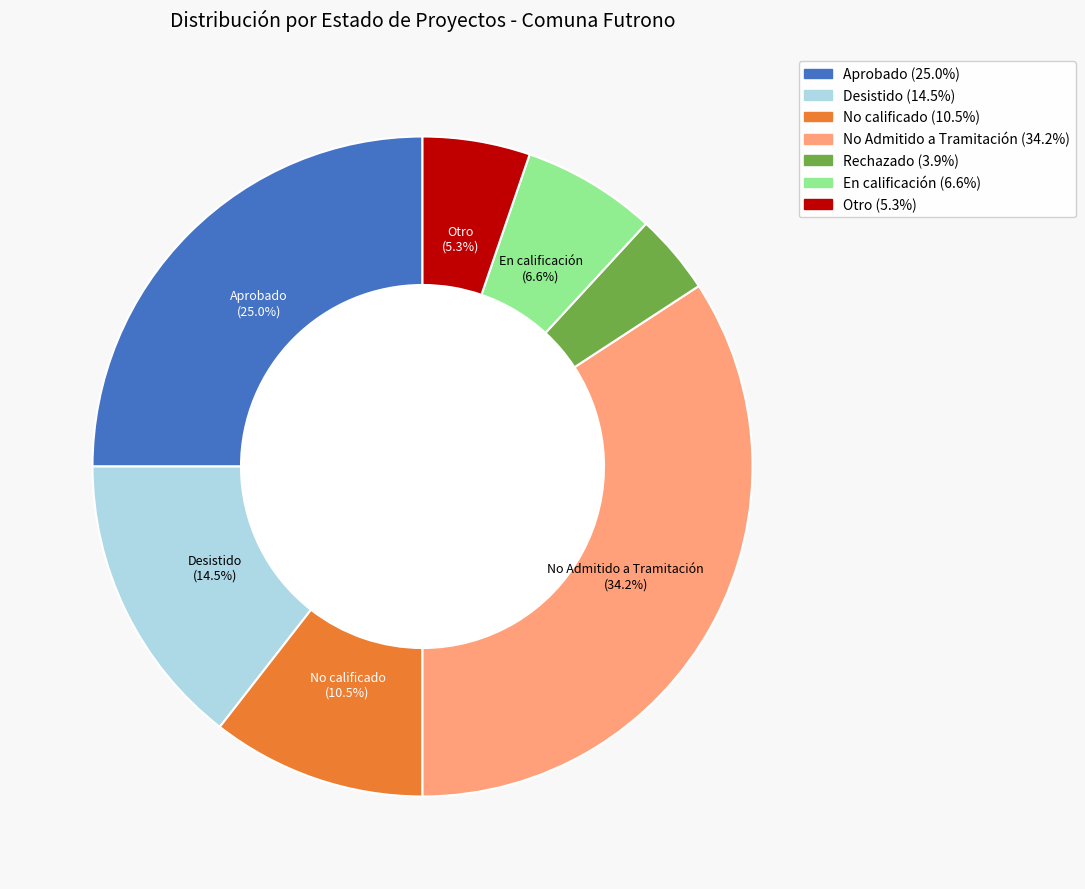

Does any single category account for the majority?

No